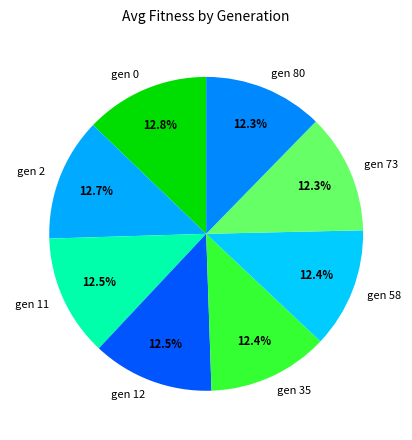

Does gen 80 represent more than half of the total?

No